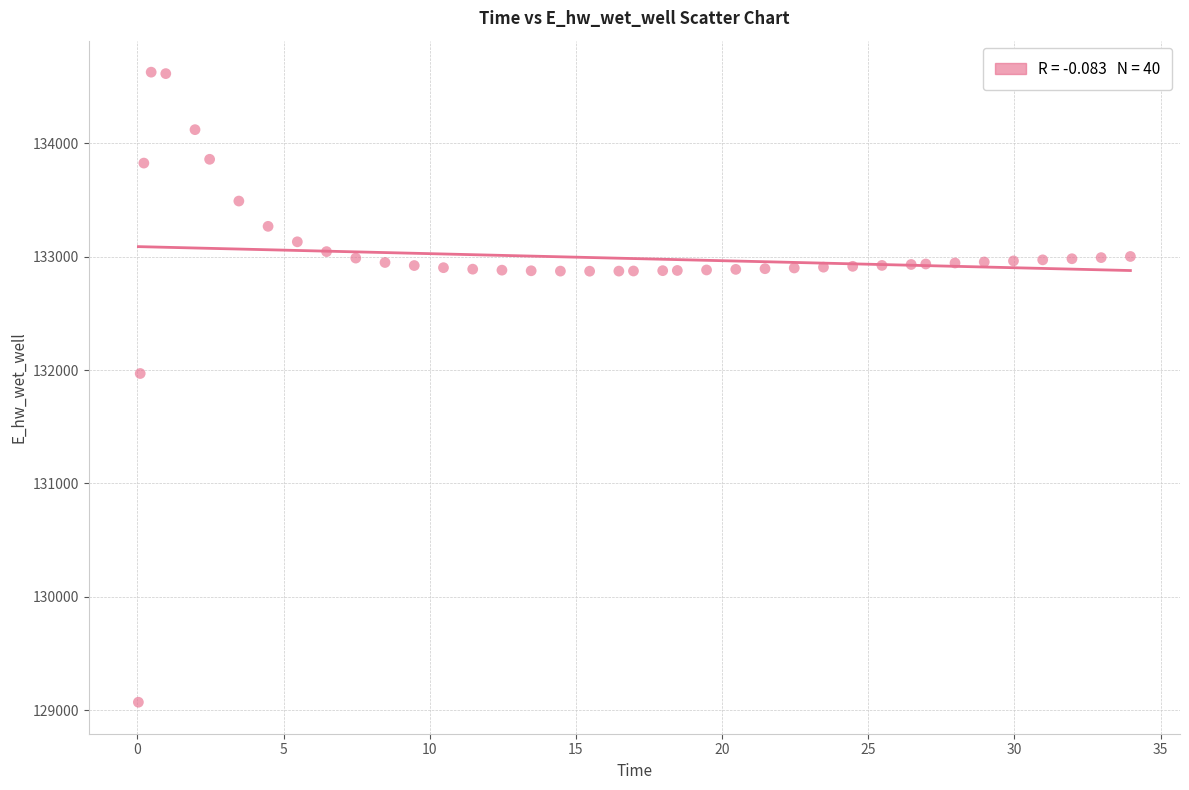

What Y value in the scatter plot is closest to 131849?

131970.0